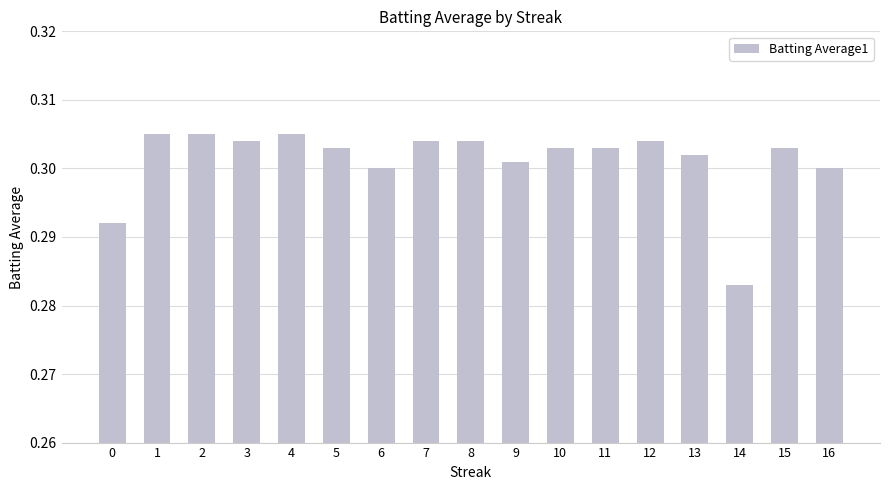

What is the sum of the values at 14 and 12?

0.6